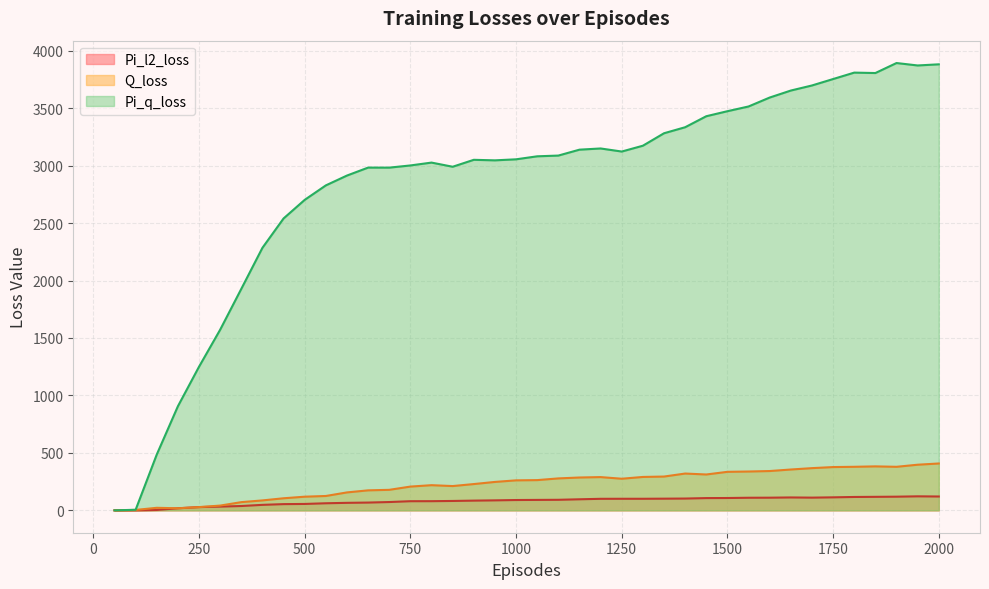

How many interior local peaks does the Pi_l2_loss series have?

3